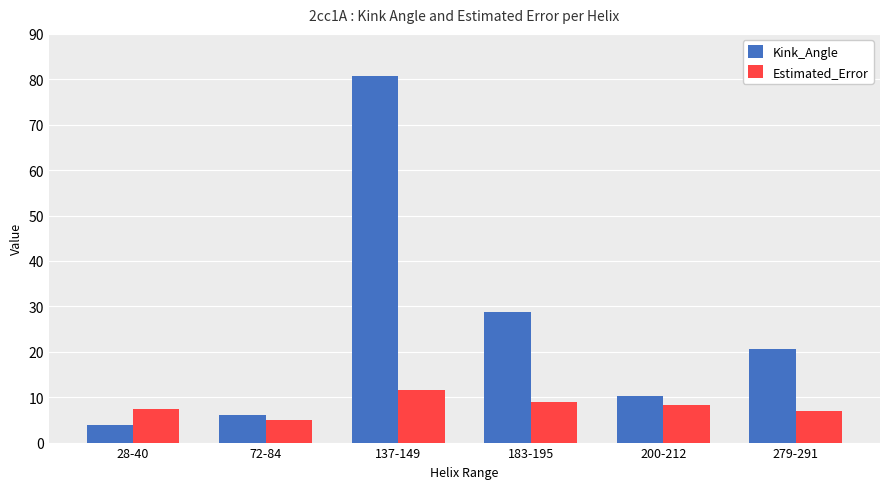

Is it true that Kink_Angle equals 8.3 at 279-291?

False